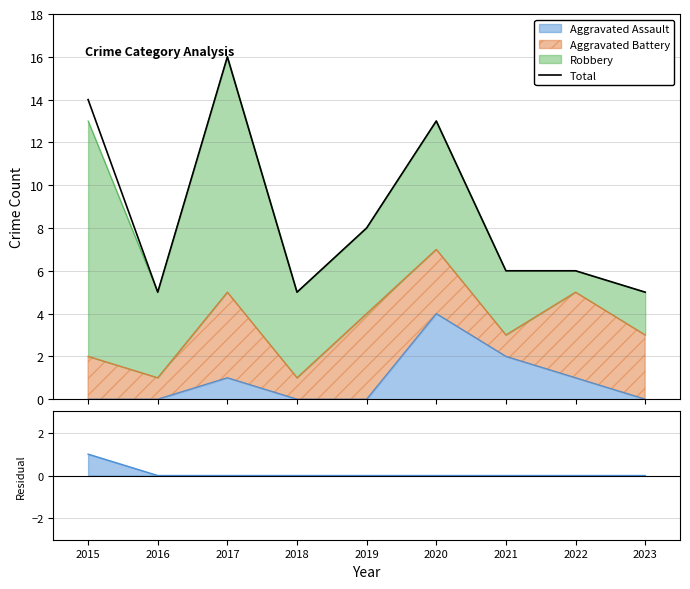

What is the change in value from 2019 to 2021?

-2